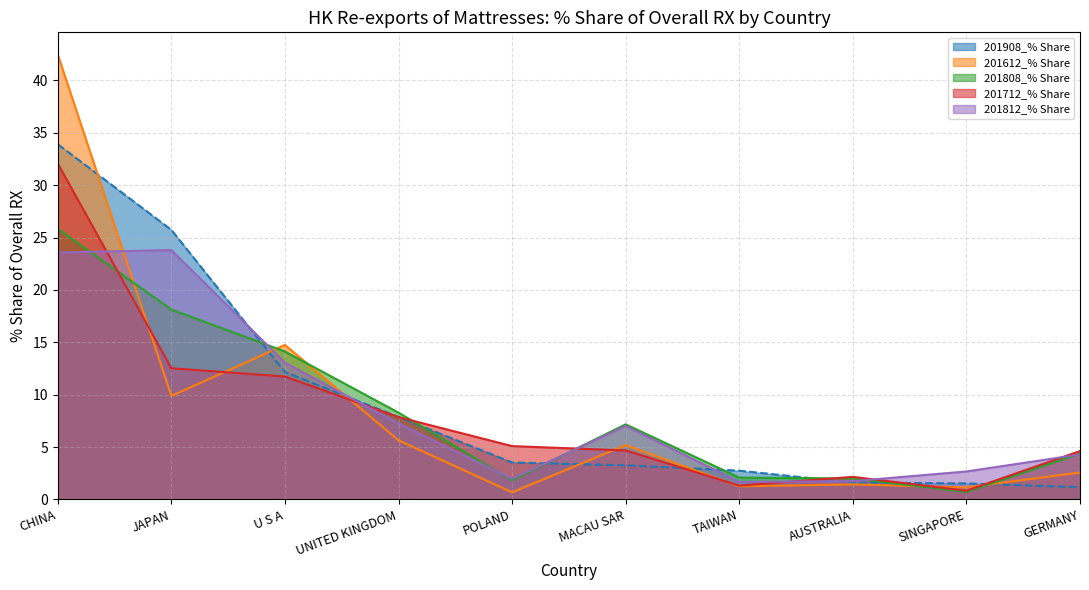

At which category does 201612_% Share reach its first local valley?

JAPAN